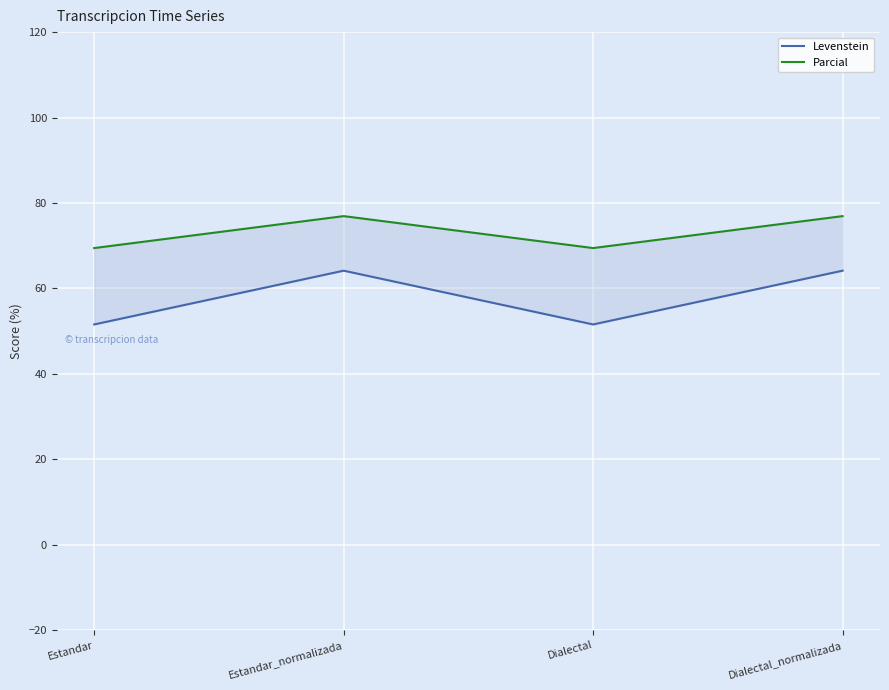

At which label does Parcial first exceed 76?

Estandar_normalizada